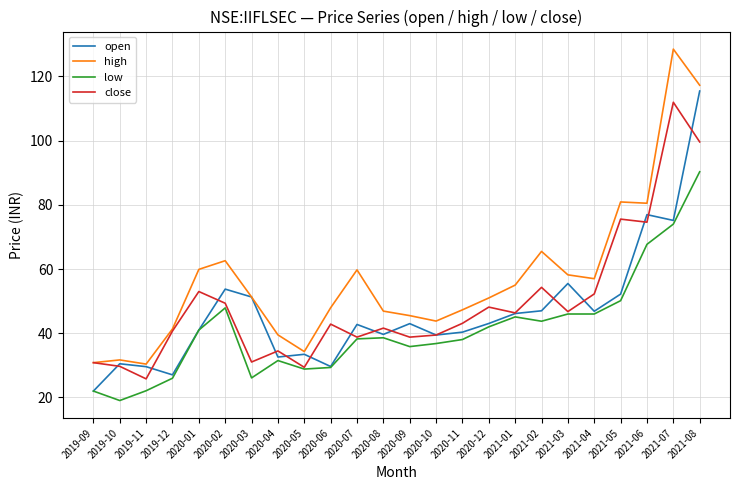

What position from the left is 2021-05?

21